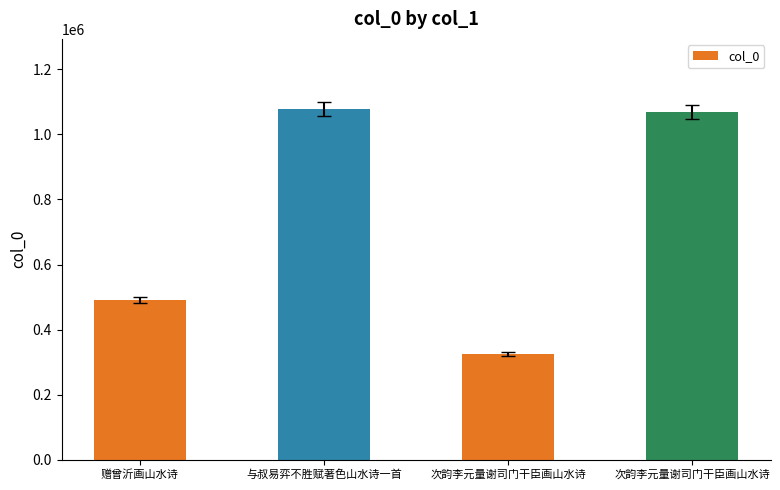

The value at 次韵李元量谢司门干臣画山水诗 is 1068622. True or false?

True